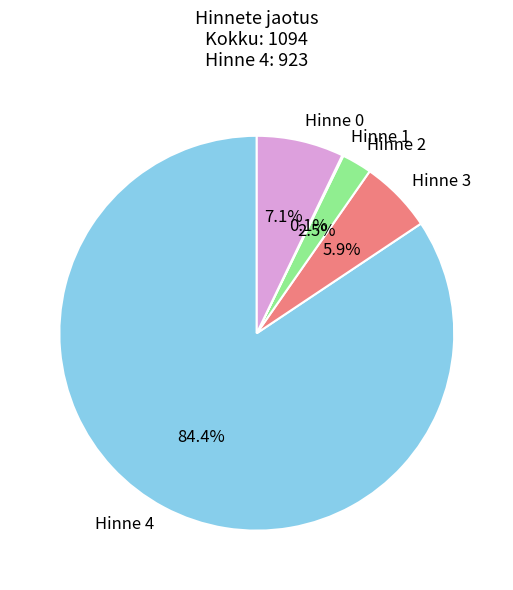

Which has a higher value, Hinne 4 or Hinne 2?

Hinne 4